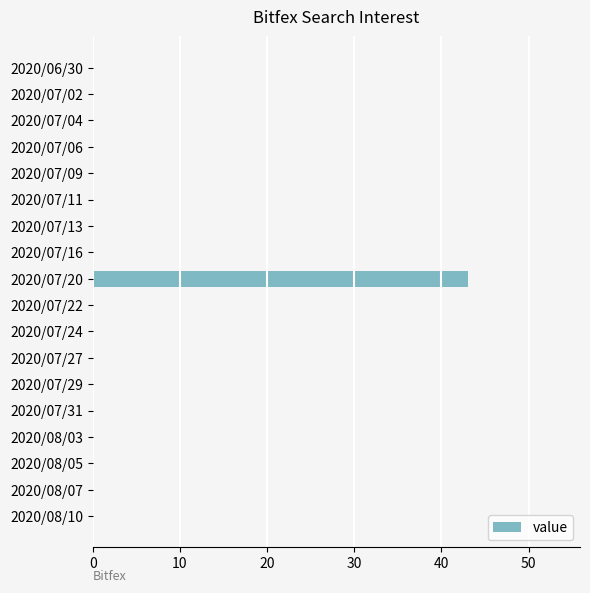

Reading top to bottom, transcribe all the data shown in this chart.

2020/06/30=0	2020/07/02=0	2020/07/04=0	2020/07/06=0	2020/07/09=0	2020/07/11=0	2020/07/13=0	2020/07/16=0	2020/07/20=43	2020/07/22=0	2020/07/24=0	2020/07/27=0	2020/07/29=0	2020/07/31=0	2020/08/03=0	2020/08/05=0	2020/08/07=0	2020/08/10=0